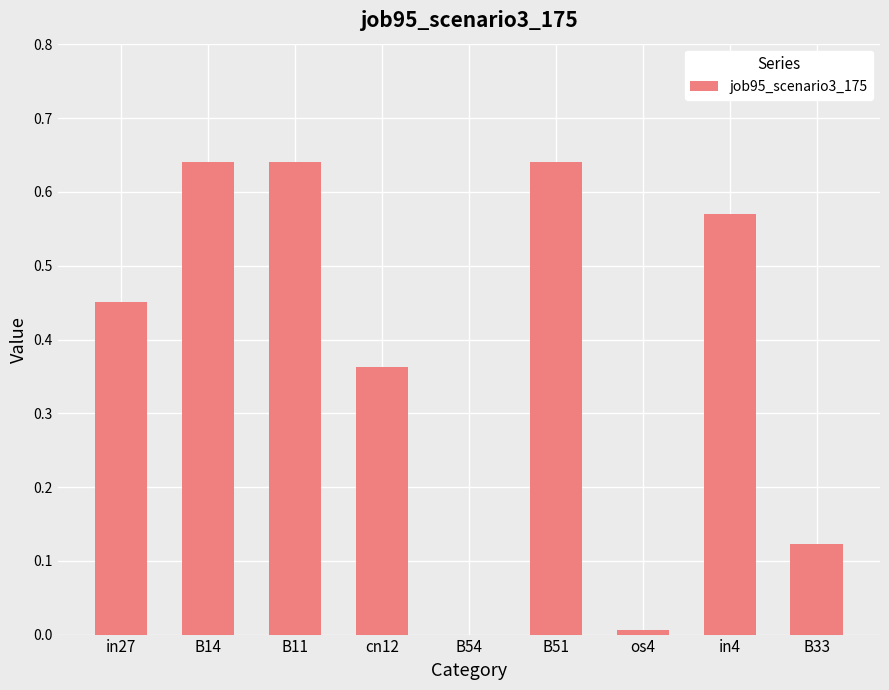

What is the change in value from in27 to B33?

-0.3